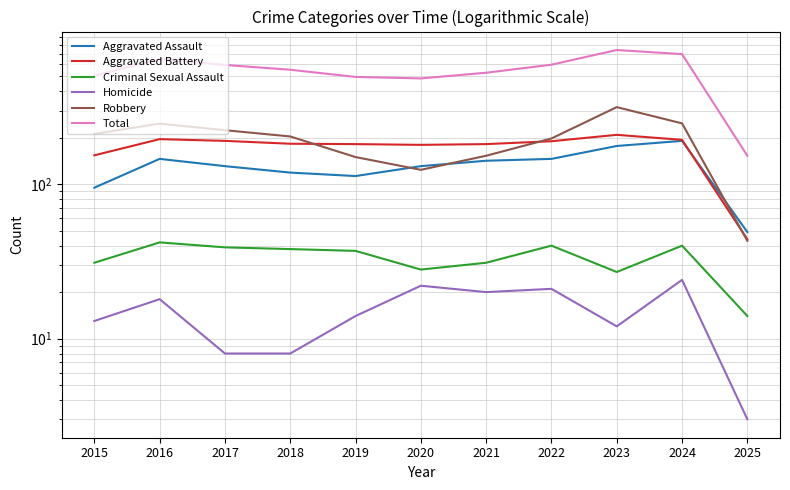

What are all the series names shown in the legend?

Aggravated Assault, Aggravated Battery, Criminal Sexual Assault, Homicide, Robbery, Total